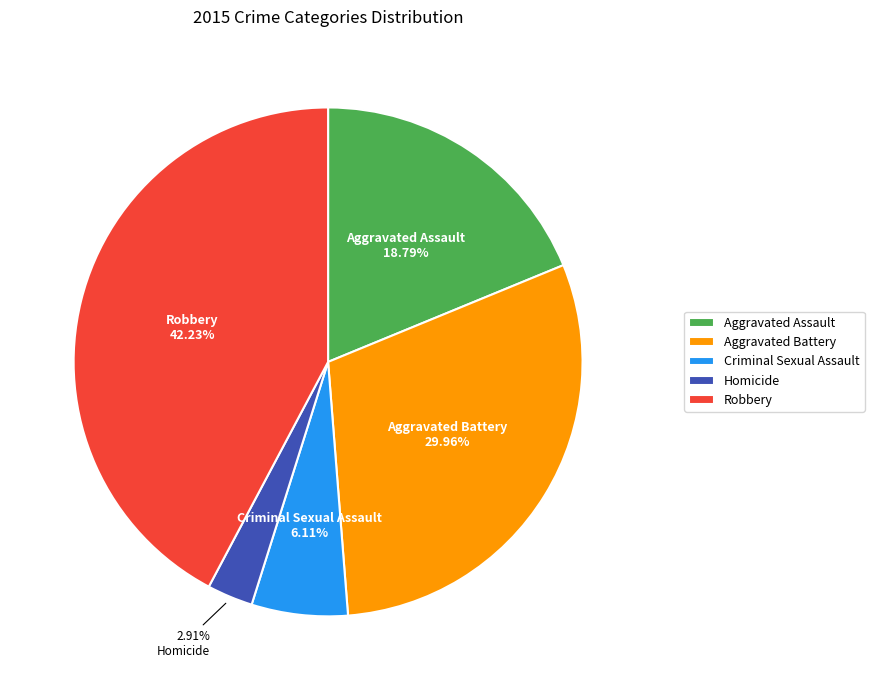

Between Aggravated Assault and Criminal Sexual Assault, which is larger?

Aggravated Assault